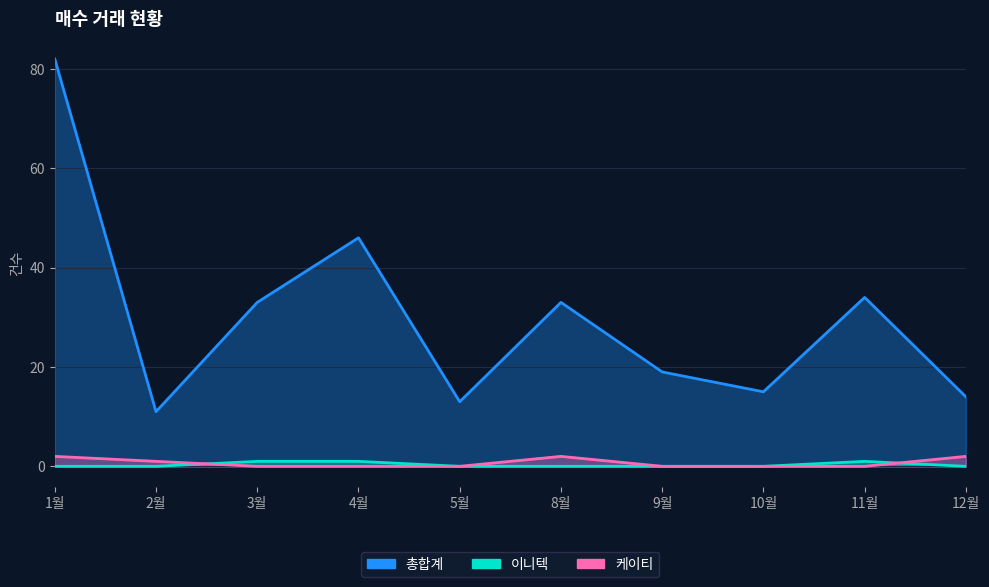

Which label corresponds to the largest value in the chart?

1월